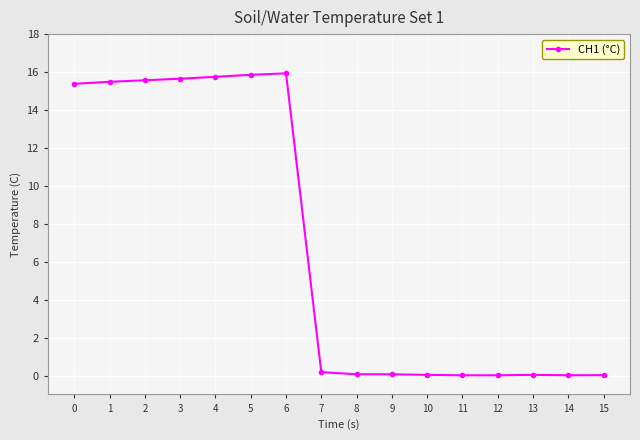

What is the maximum value shown in the chart?

15.9